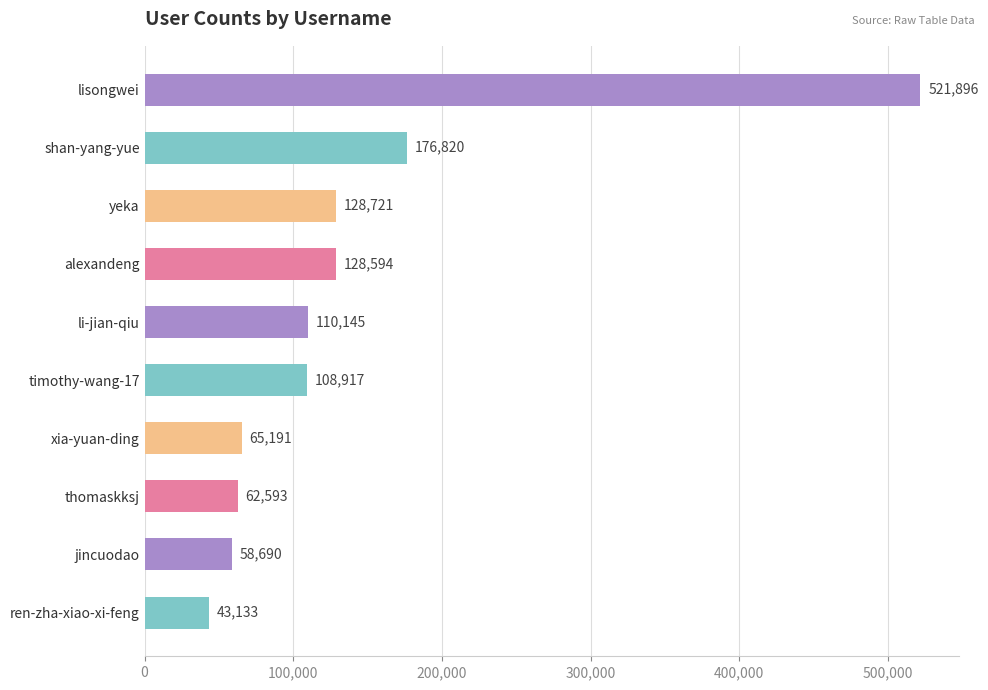

Reading bottom to top, transcribe all the data shown in this chart.

43133	58690	62593	65191	108917	110145	128594	128721	176820	521896